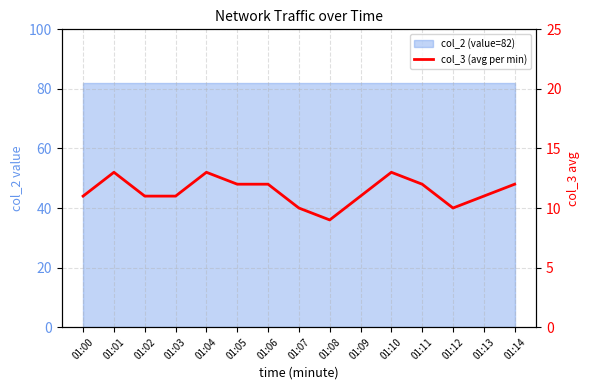

Rank the categories by value from highest to lowest.

01:01, 01:04, 01:10, 01:05, 01:06, 01:11, 01:14, 01:00, 01:02, 01:03, 01:09, 01:13, 01:07, 01:12, 01:08